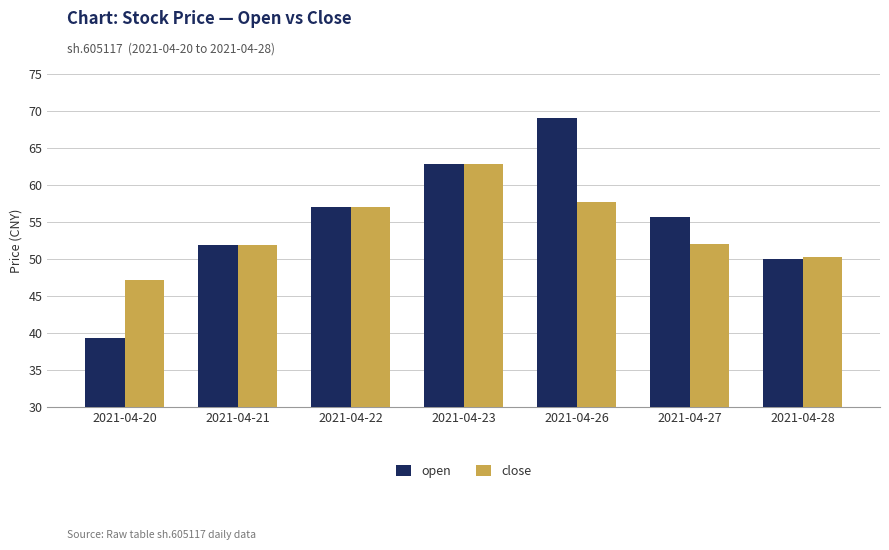

Which series has the largest total across all categories?

open